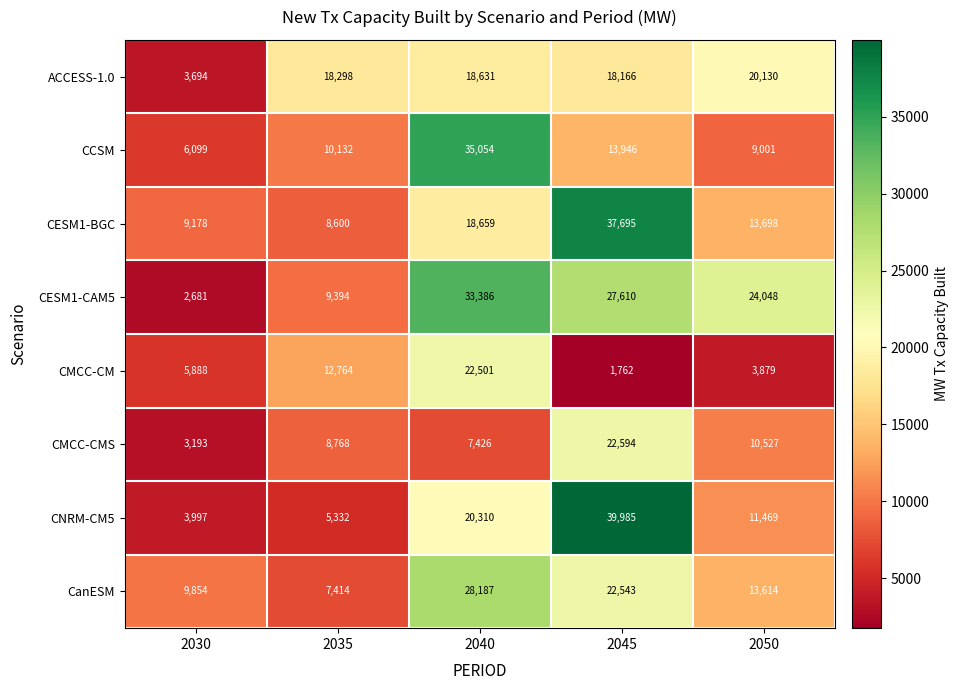

True or false: CESM1-BGC has a value of 8600 at 2035.

True